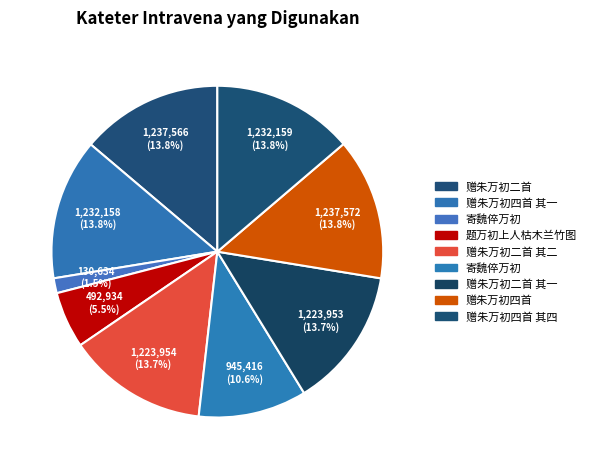

How many segments does this pie chart have?

9